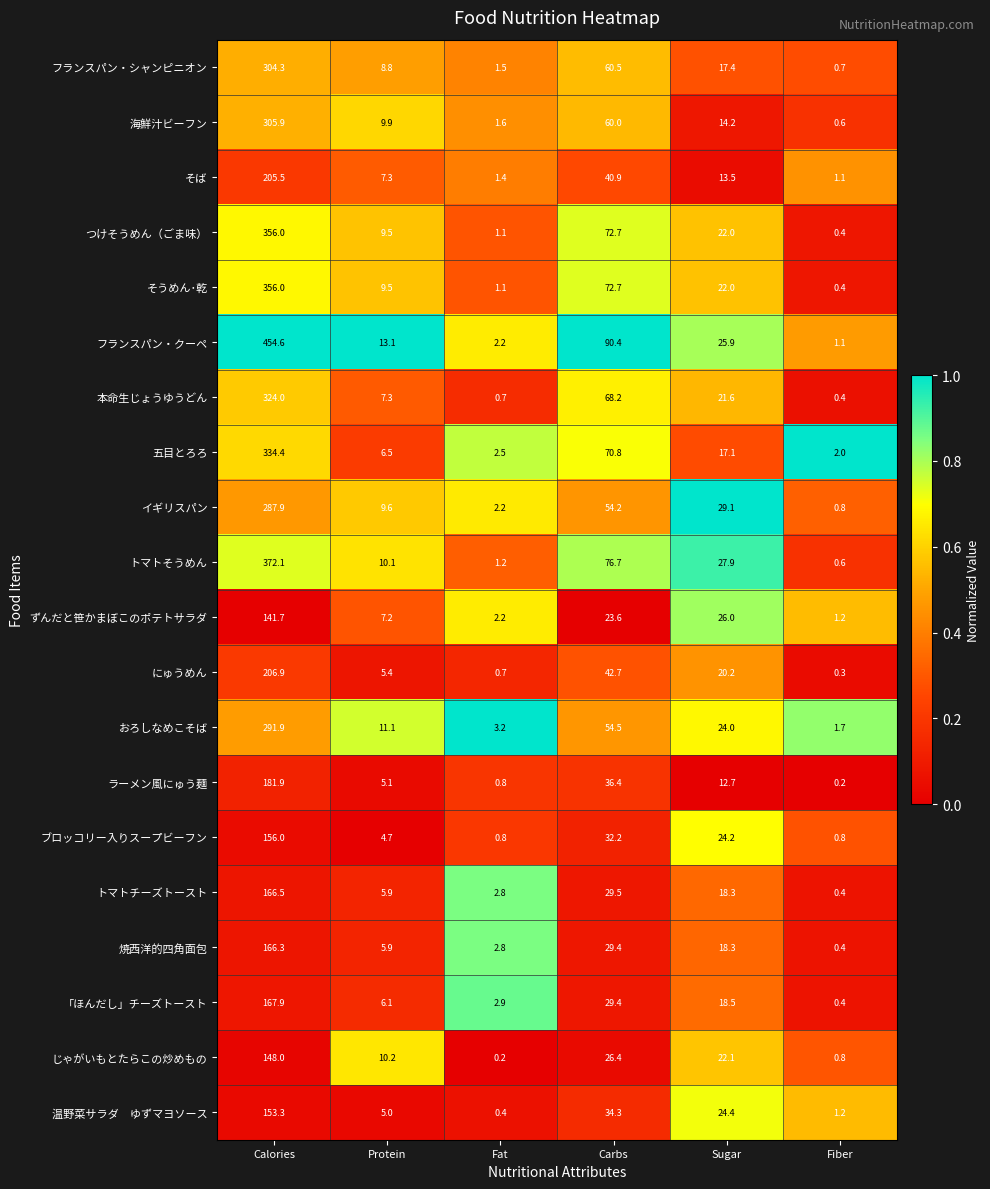

What is the spread (max minus min) of values at Fiber?

1.8